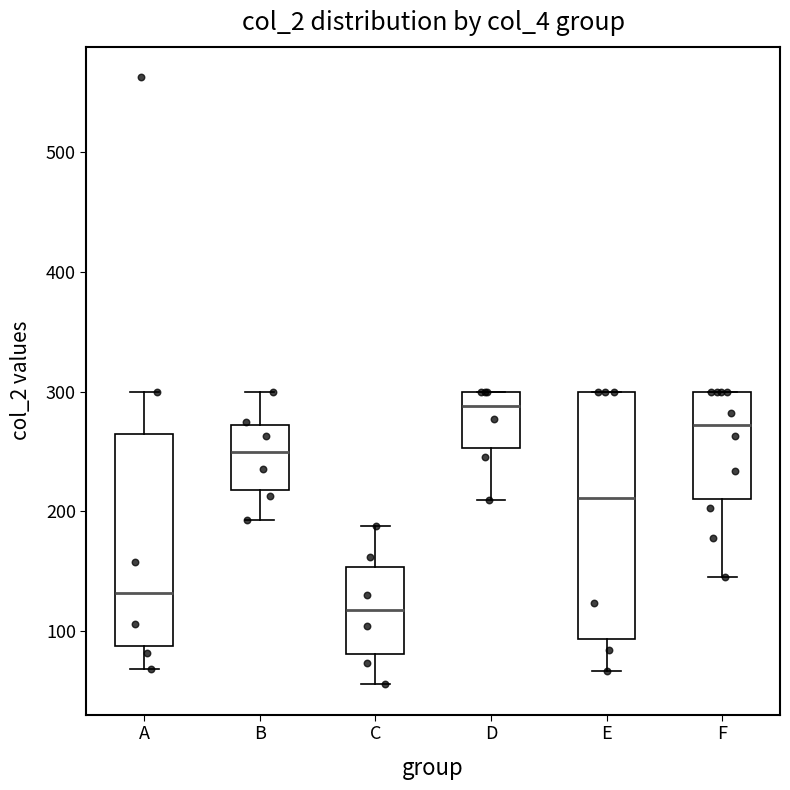

Which box has the lowest median line?

C